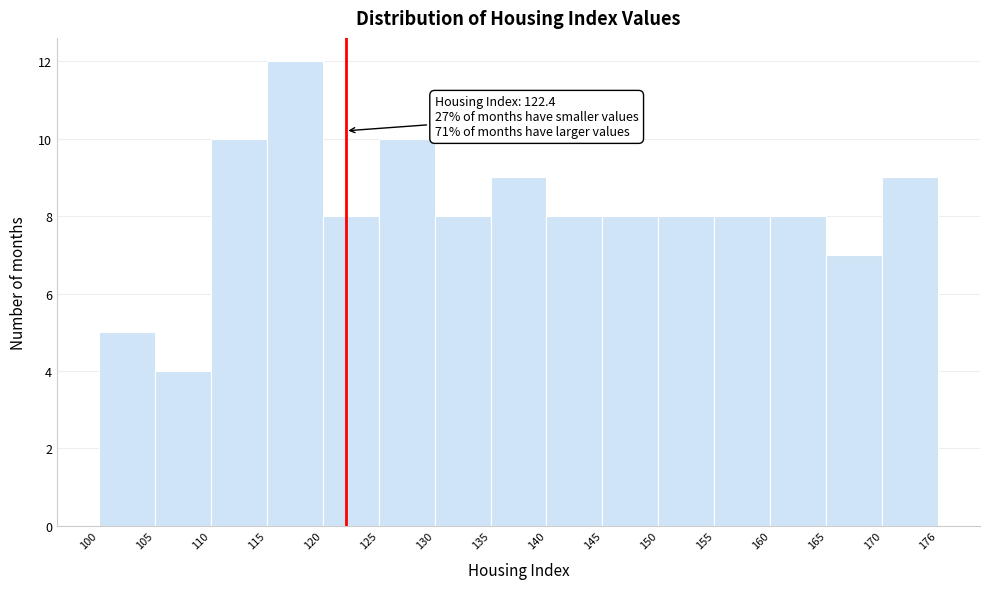

Which range on the x-axis has the tallest bar?

115 to 120